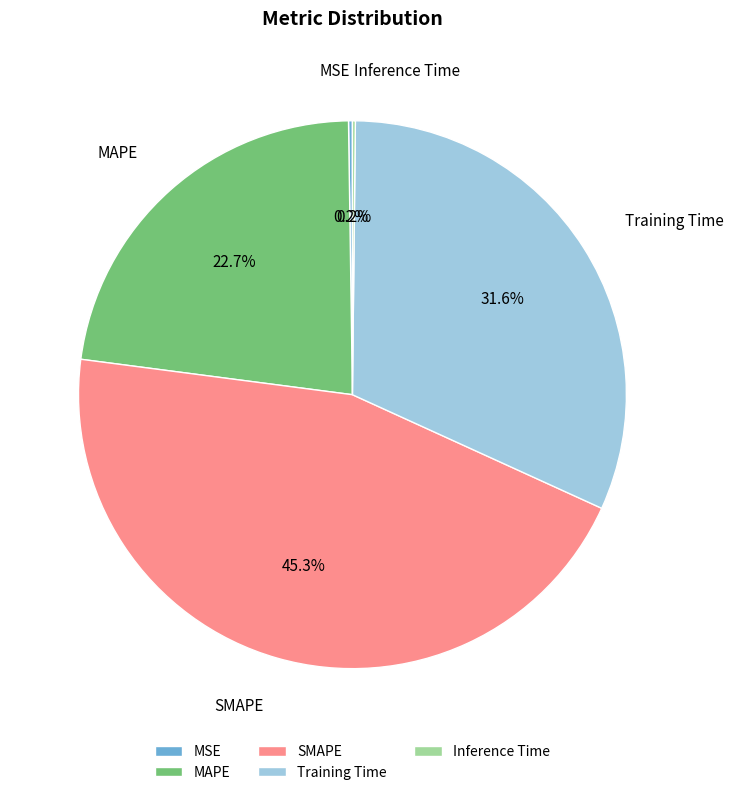

What is the total percentage of Training Time and SMAPE?

76.9%